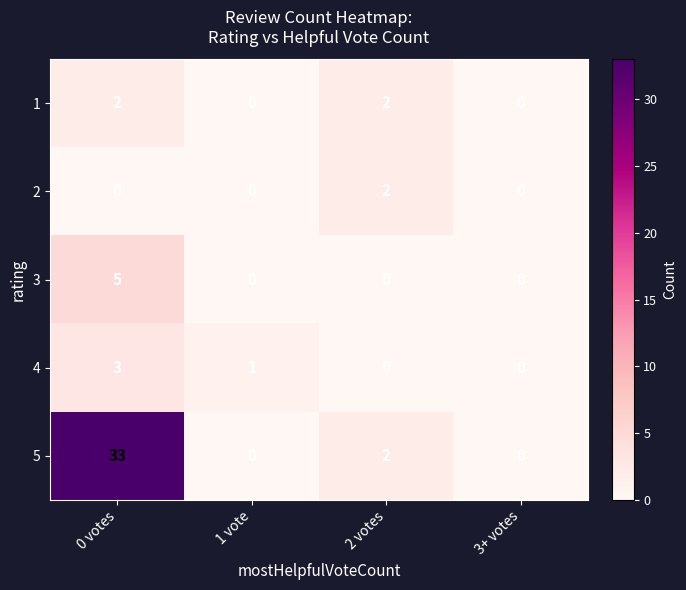

Rank the series at 0 votes from lowest to highest value.

2, 1, 4, 3, 5